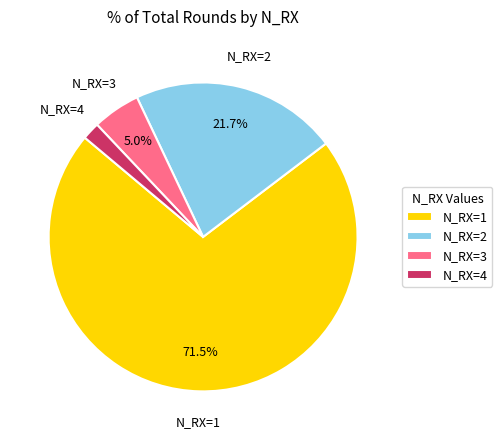

What percentage is the N_RX=2 slice, to the nearest percent?

22%